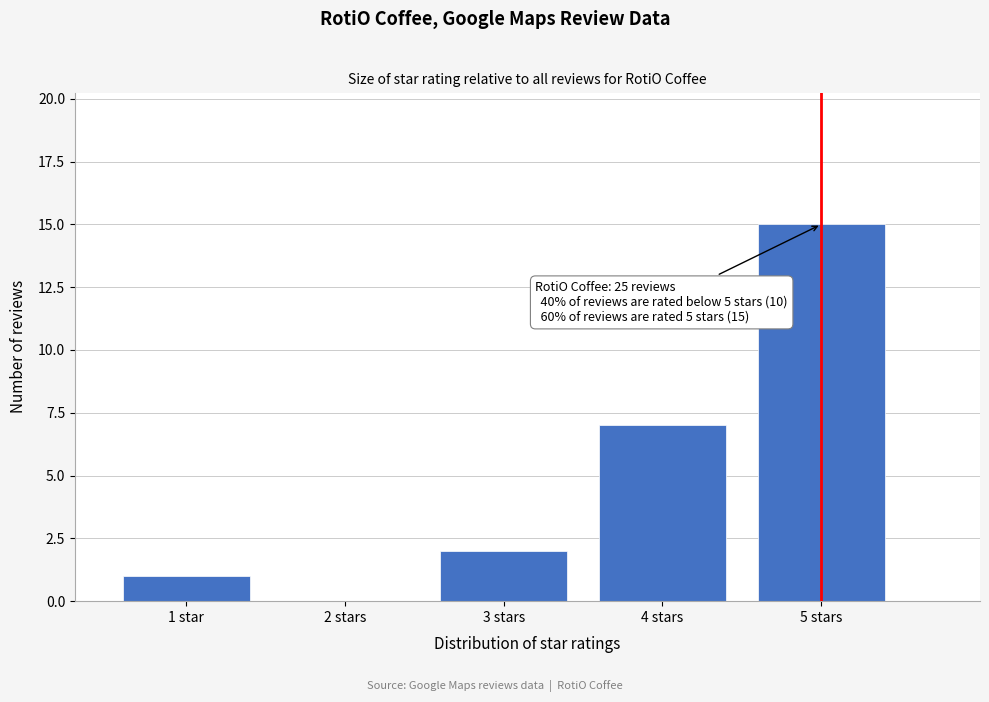

Reading right to left, extract all data points from this chart.

5 stars=15	4 stars=7	3 stars=2	2 stars=0	1 star=1